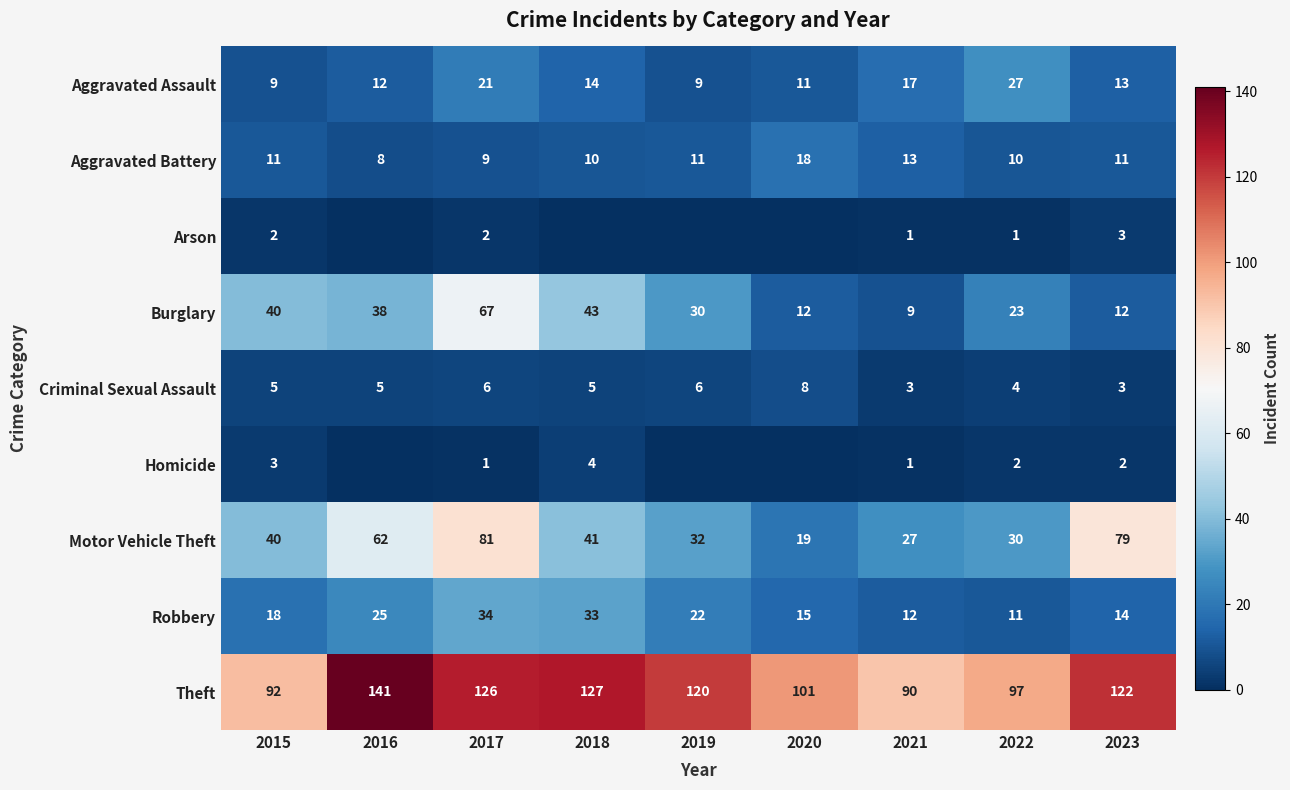

What is the difference between the second highest and second lowest values in the Criminal Sexual Assault series?

3